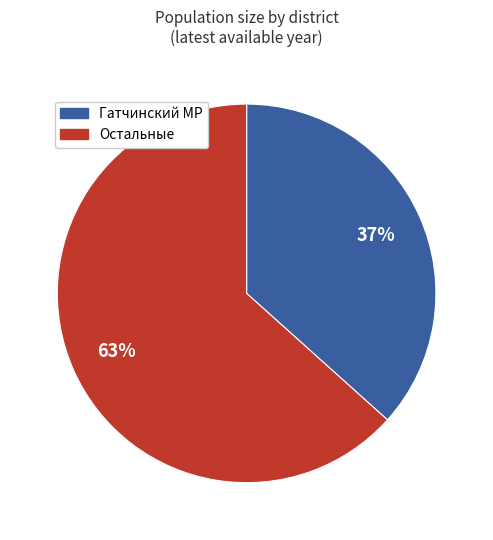

Is there a majority slice in this chart?

Yes